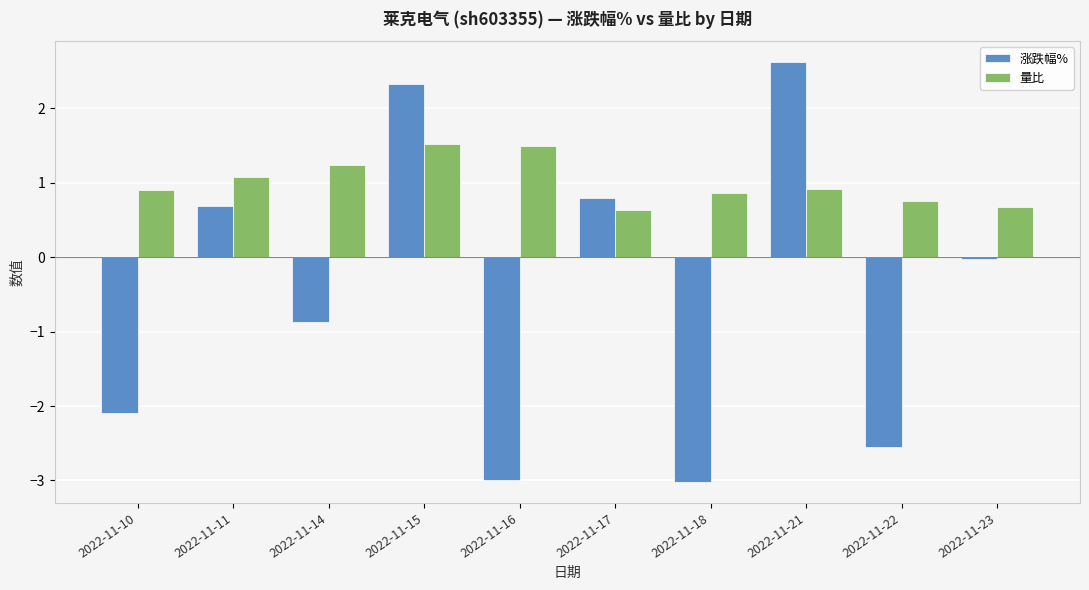

Which series has the largest total across all categories?

量比